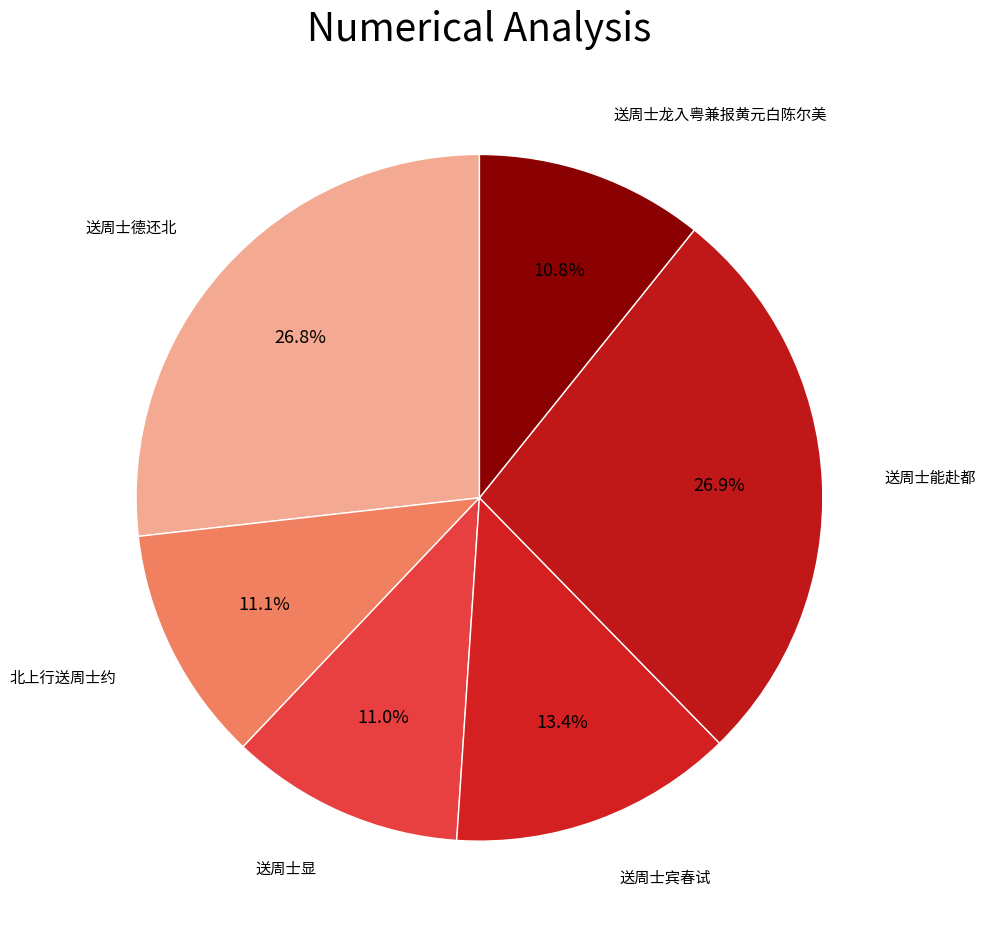

How many slices are in this pie chart?

6